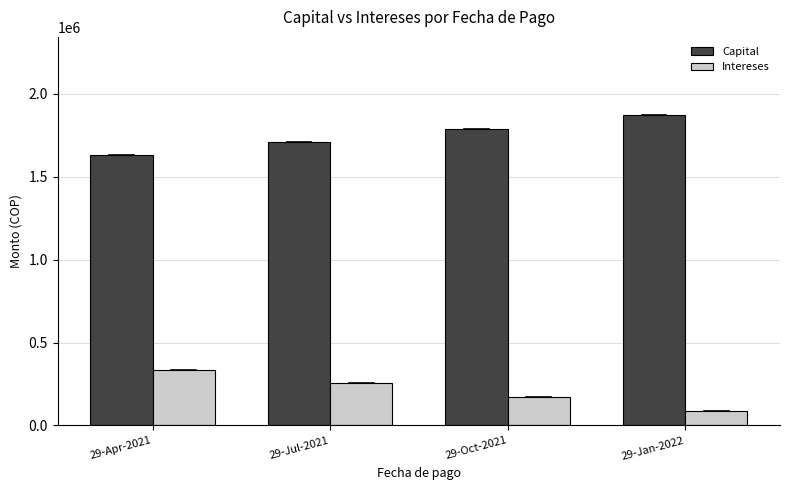

The Capital series shows 1707563.0 at 29-Jul-2021. True or false?

True